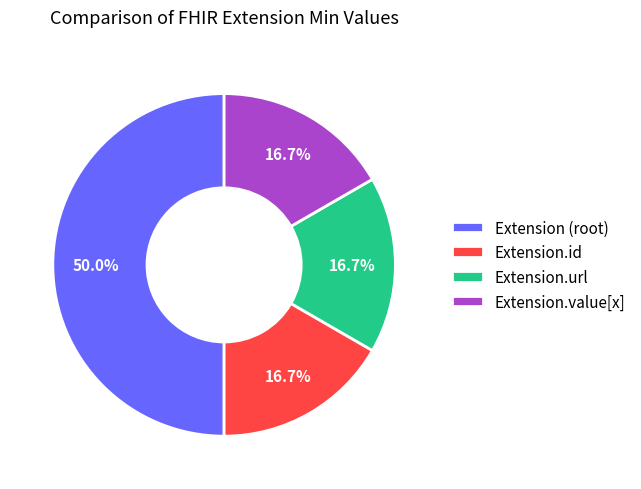

What portion of the pie excludes Extension.id?

83.3%